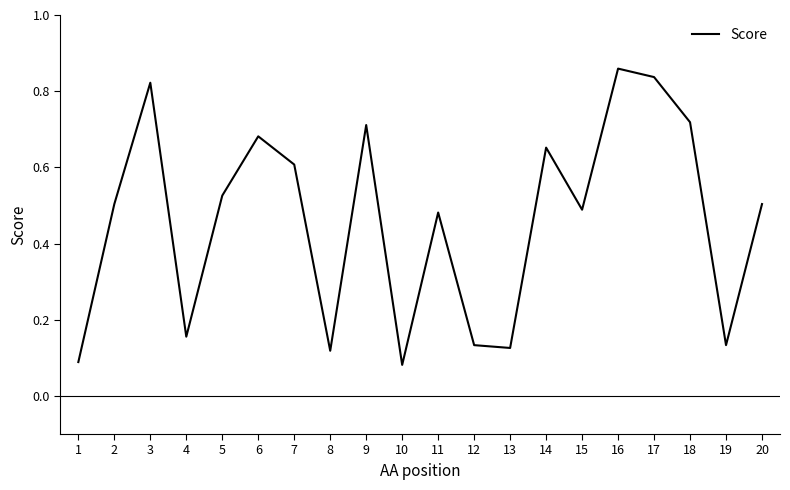

At which category does the chart reach its peak across all series?

16